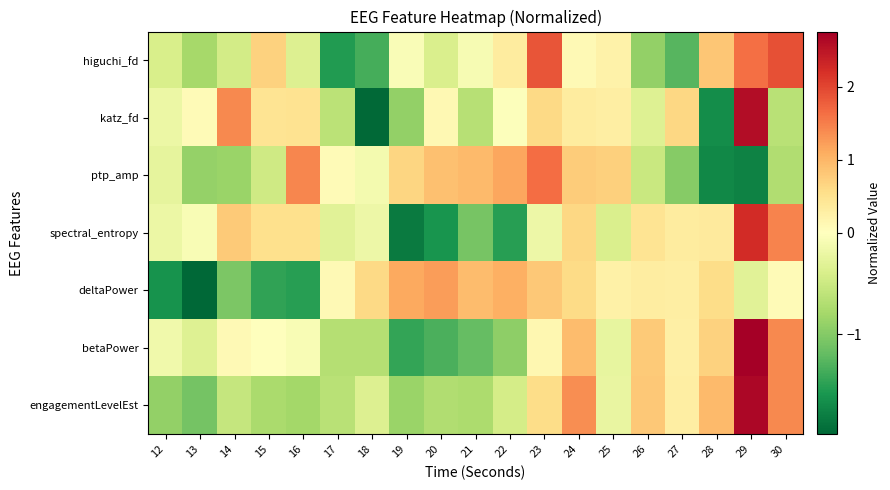

Reading left to right, list all the values displayed in this chart.

higuchi_fd: 12=-0.4	13=-0.8	14=-0.5	15=0.7	16=-0.4	17=-1.5	18=-1.4	19=-0.1	20=-0.4	21=-0.1	22=0.3	23=1.9	24=0.1	25=0.2	26=-0.9	27=-1.3	28=0.8	29=1.6	30=1.9
katz_fd: 12=-0.2	13=0.1	14=1.4	15=0.5	16=0.5	17=-0.6	18=-2.0	19=-0.9	20=0.1	21=-0.7	22=-0.0	23=0.6	24=0.3	25=0.3	26=-0.3	27=0.6	28=-1.7	29=2.6	30=-0.6
ptp_amp: 12=-0.3	13=-0.9	14=-0.9	15=-0.5	16=1.4	17=0.1	18=-0.1	19=0.6	20=0.9	21=1.0	22=1.2	23=1.6	24=0.8	25=0.7	26=-0.5	27=-1.0	28=-1.7	29=-1.8	30=-0.7
spectral_entropy: 12=-0.2	13=-0.1	14=0.8	15=0.5	16=0.5	17=-0.3	18=-0.2	19=-1.8	20=-1.6	21=-1.1	22=-1.5	23=-0.2	24=0.6	25=-0.4	26=0.5	27=0.3	28=0.4	29=2.3	30=1.4
deltaPower: 12=-1.6	13=-2.0	14=-1.0	15=-1.5	16=-1.5	17=0.1	18=0.6	19=1.1	20=1.2	21=0.9	22=1.1	23=0.8	24=0.6	25=0.2	26=0.3	27=0.3	28=0.6	29=-0.3	30=0.1
betaPower: 12=-0.2	13=-0.3	14=0.1	15=0.0	16=-0.1	17=-0.7	18=-0.7	19=-1.5	20=-1.3	21=-1.2	22=-0.9	23=0.1	24=0.9	25=-0.2	26=0.8	27=0.3	28=0.7	29=2.8	30=1.4
engagementLevelEst: 12=-0.9	13=-1.1	14=-0.5	15=-0.8	16=-0.8	17=-0.6	18=-0.4	19=-0.9	20=-0.7	21=-0.7	22=-0.4	23=0.6	24=1.4	25=-0.2	26=0.8	27=0.3	28=1.0	29=2.7	30=1.4